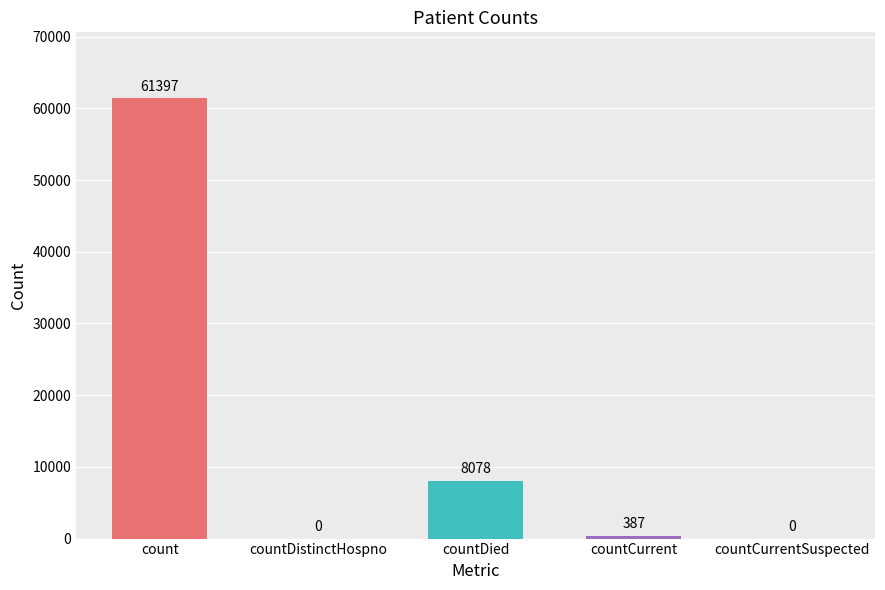

How many positive values are there?

3